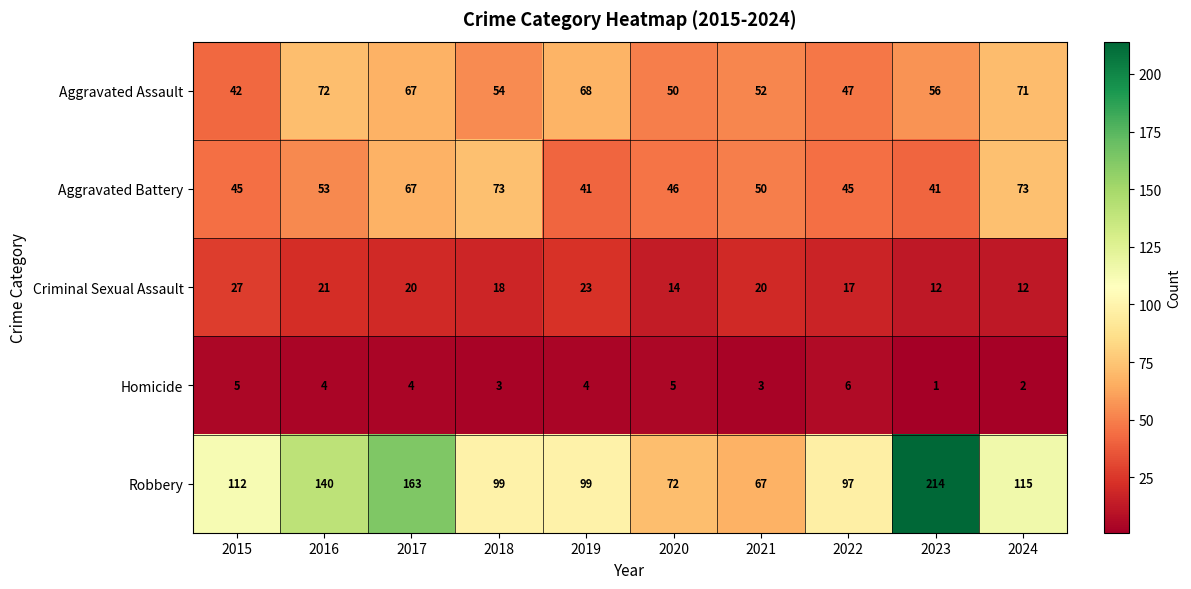

What is the difference between the highest and lowest values at 2018?

96